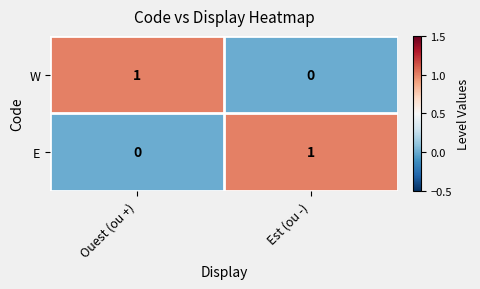

Reading left to right, transcribe all the data shown in this chart.

W: Ouest (ou +)=1	Est (ou -)=0
E: Ouest (ou +)=0	Est (ou -)=1